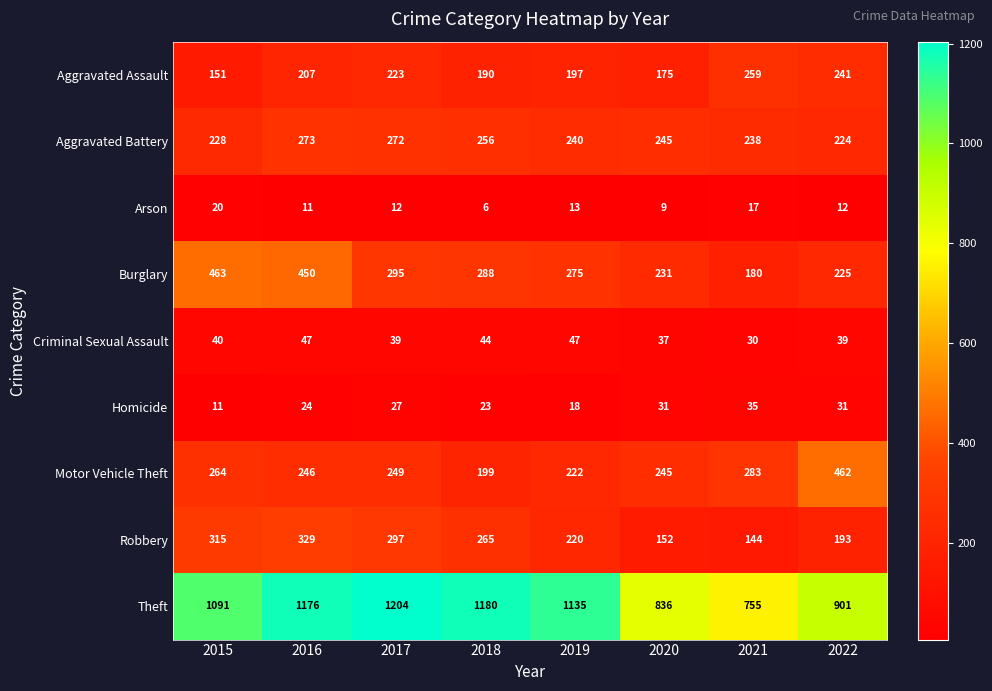

How many series are shown in this chart?

9